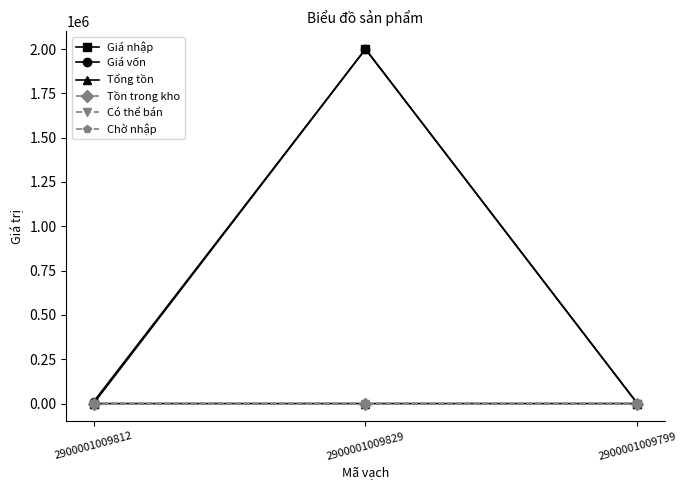

What is the total value across all series at 2900001009799?

32